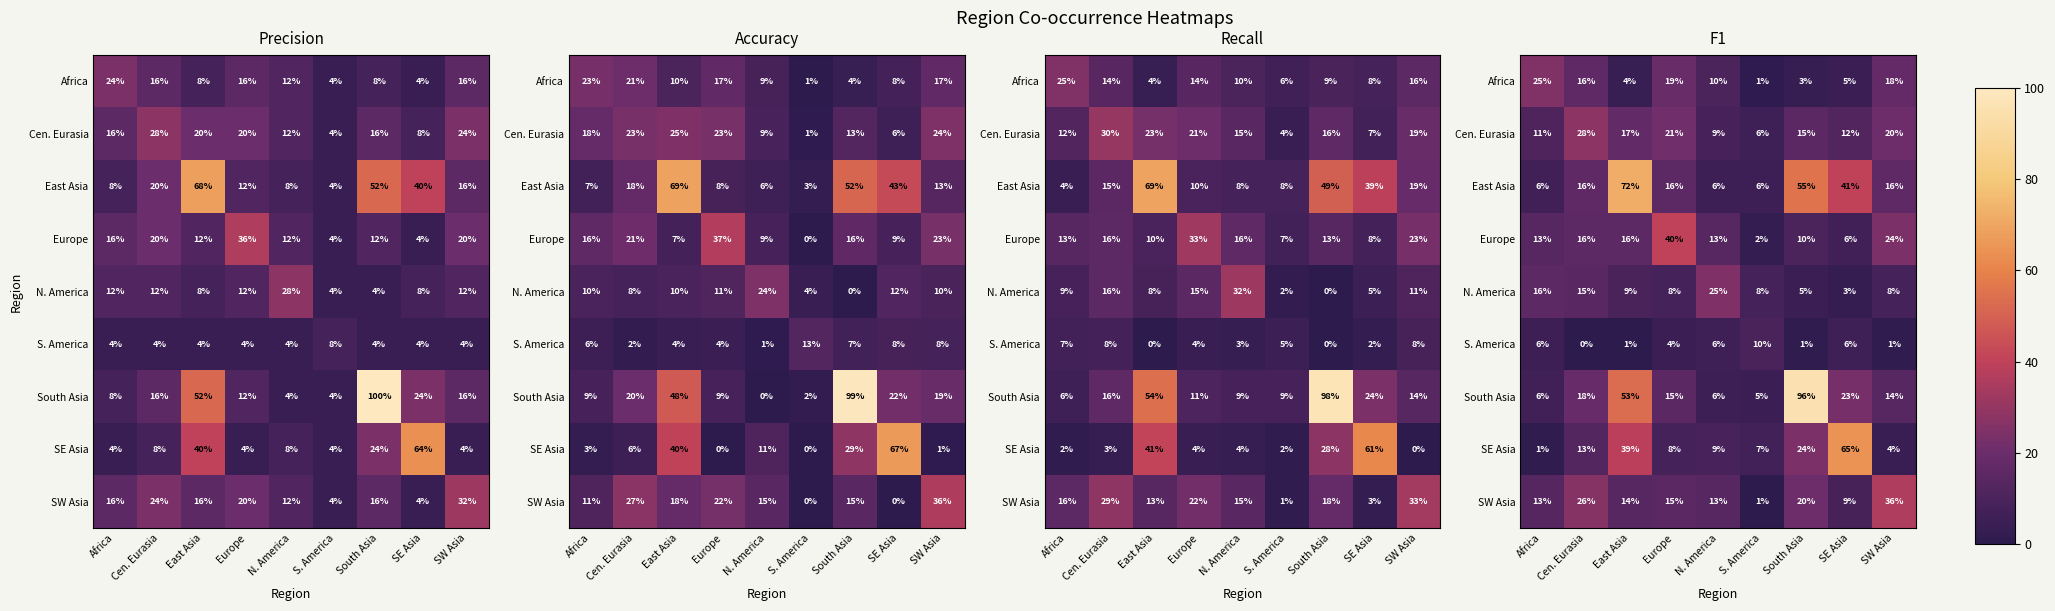

True or false: S. America has a value of 0.5 at South Asia.

False